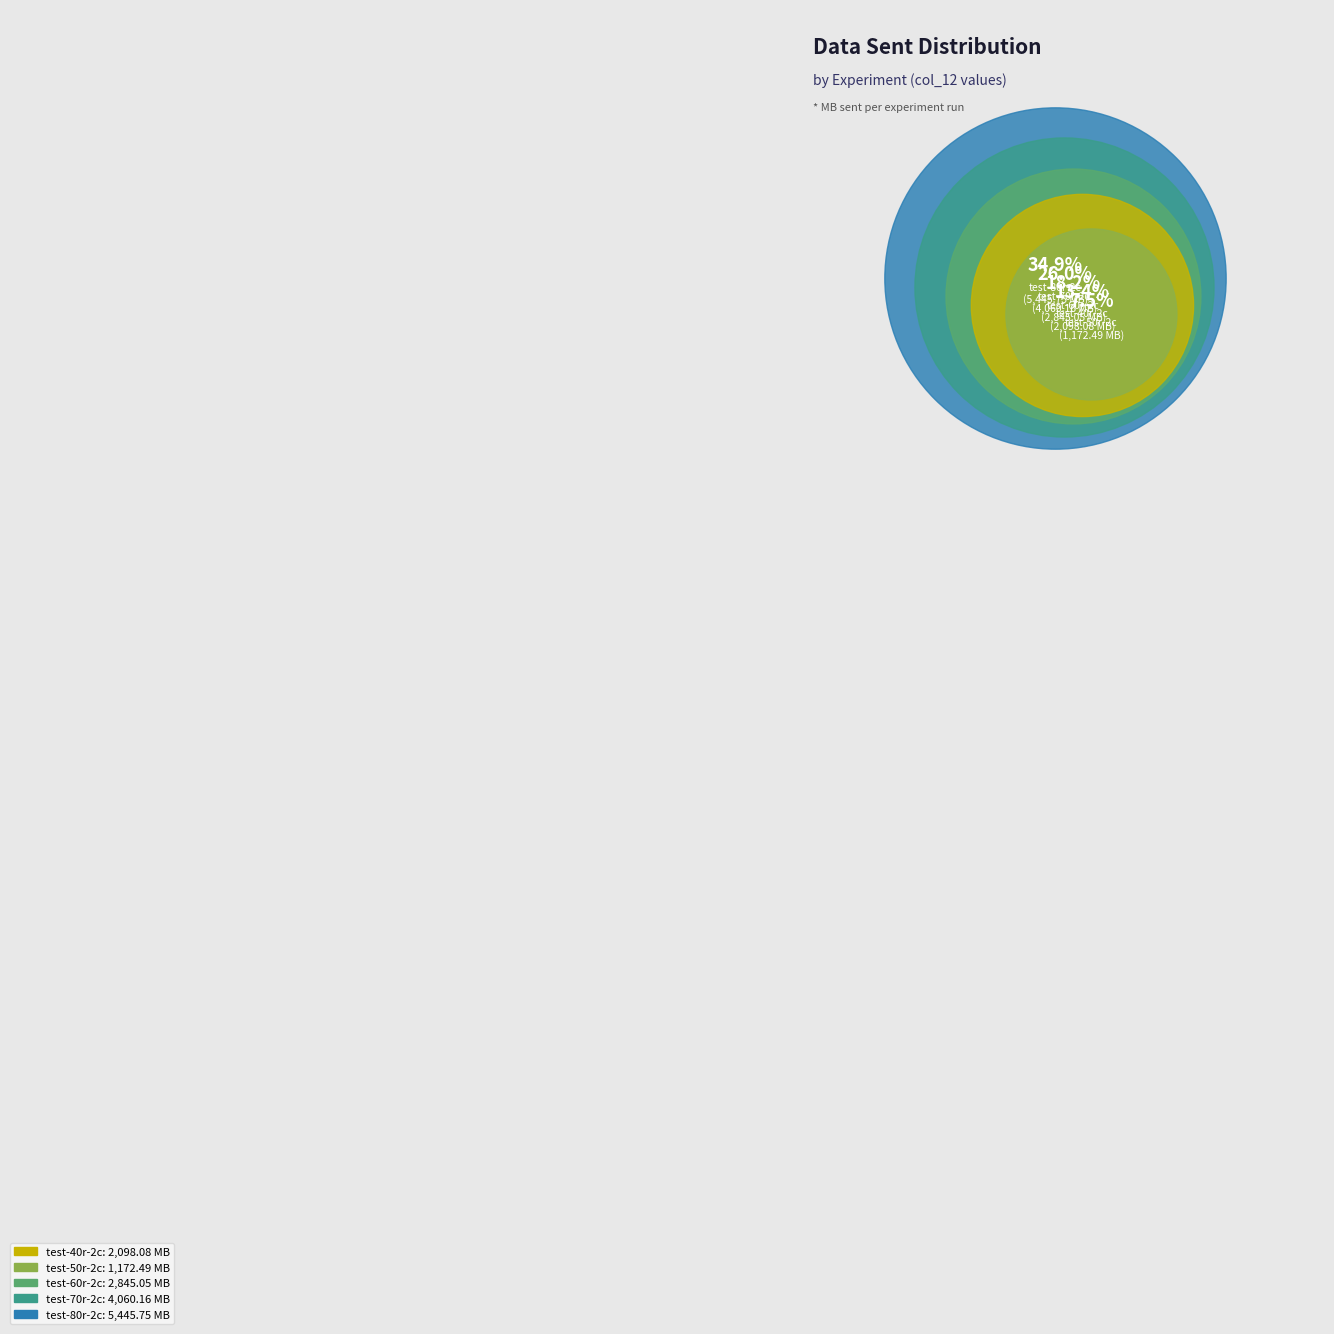

What percentage is the test-60r-2c slice, to the nearest percent?

18%